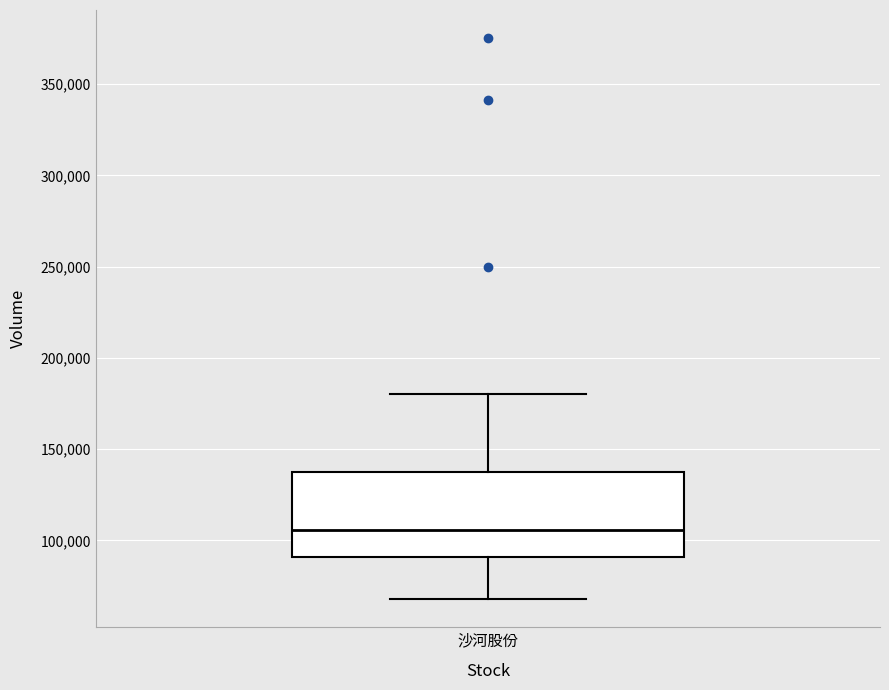

Read this box plot against the y-axis: the position of the median line, the range covered by the box, and the ends of both whiskers. The values are not printed on the chart, so give them approximately, as read against the axis.

median 105000, box 90000 to 140000, whiskers 70000 to 180000